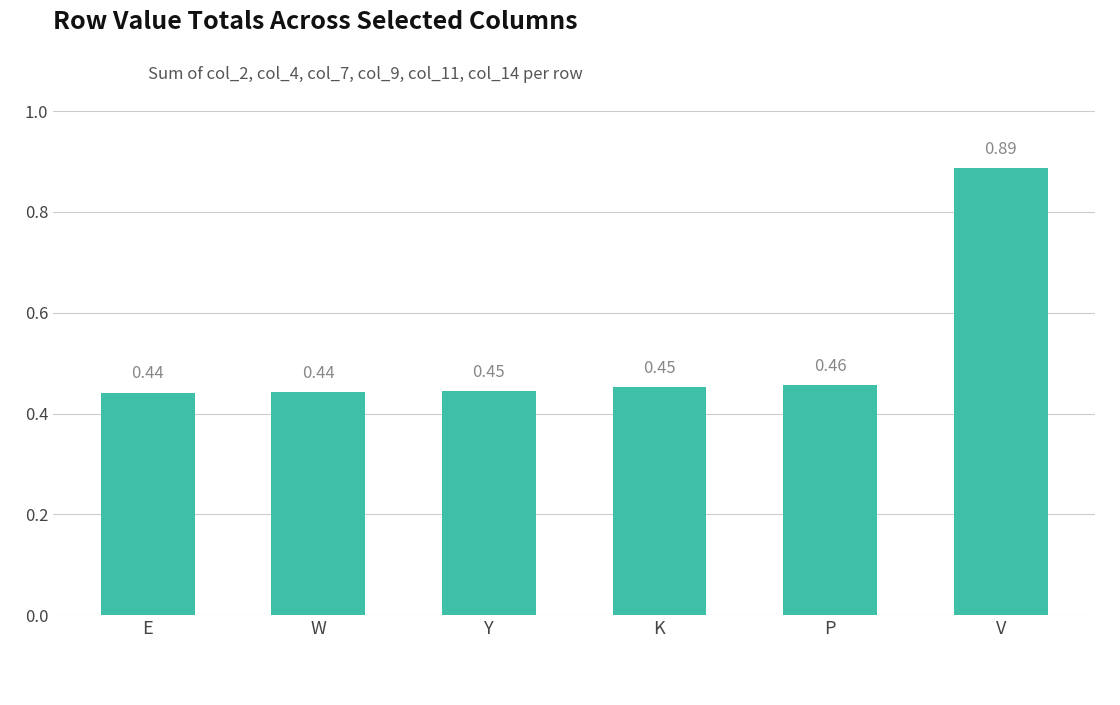

What is the sum of the values at V and W?

1.3